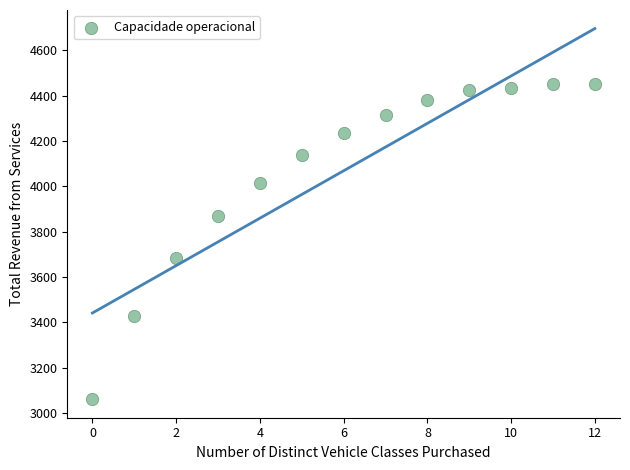

What is the range of Y values (max minus min)?

1389.9